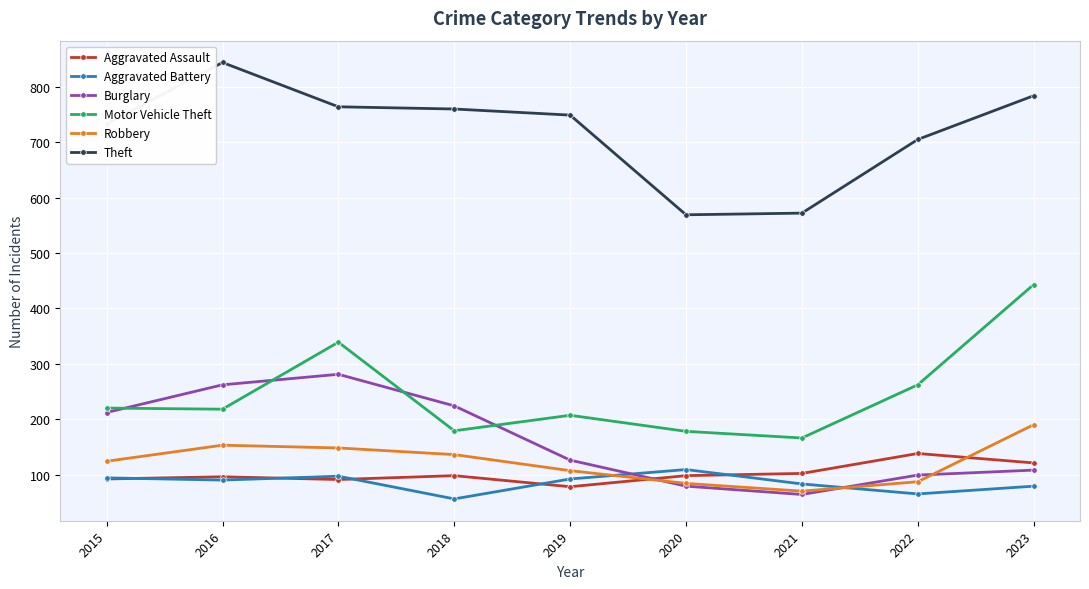

Read the Robbery value at 2020.

84